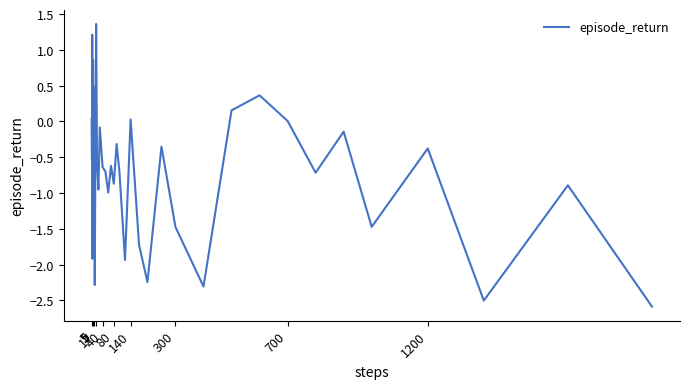

What is the smallest value displayed?

-2.6